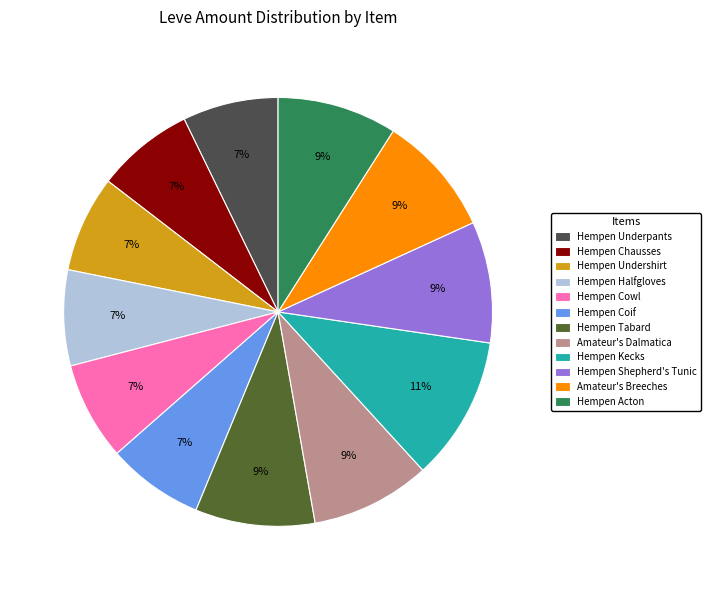

What percentage is the Amateur's Dalmatica slice, to the nearest percent?

9%